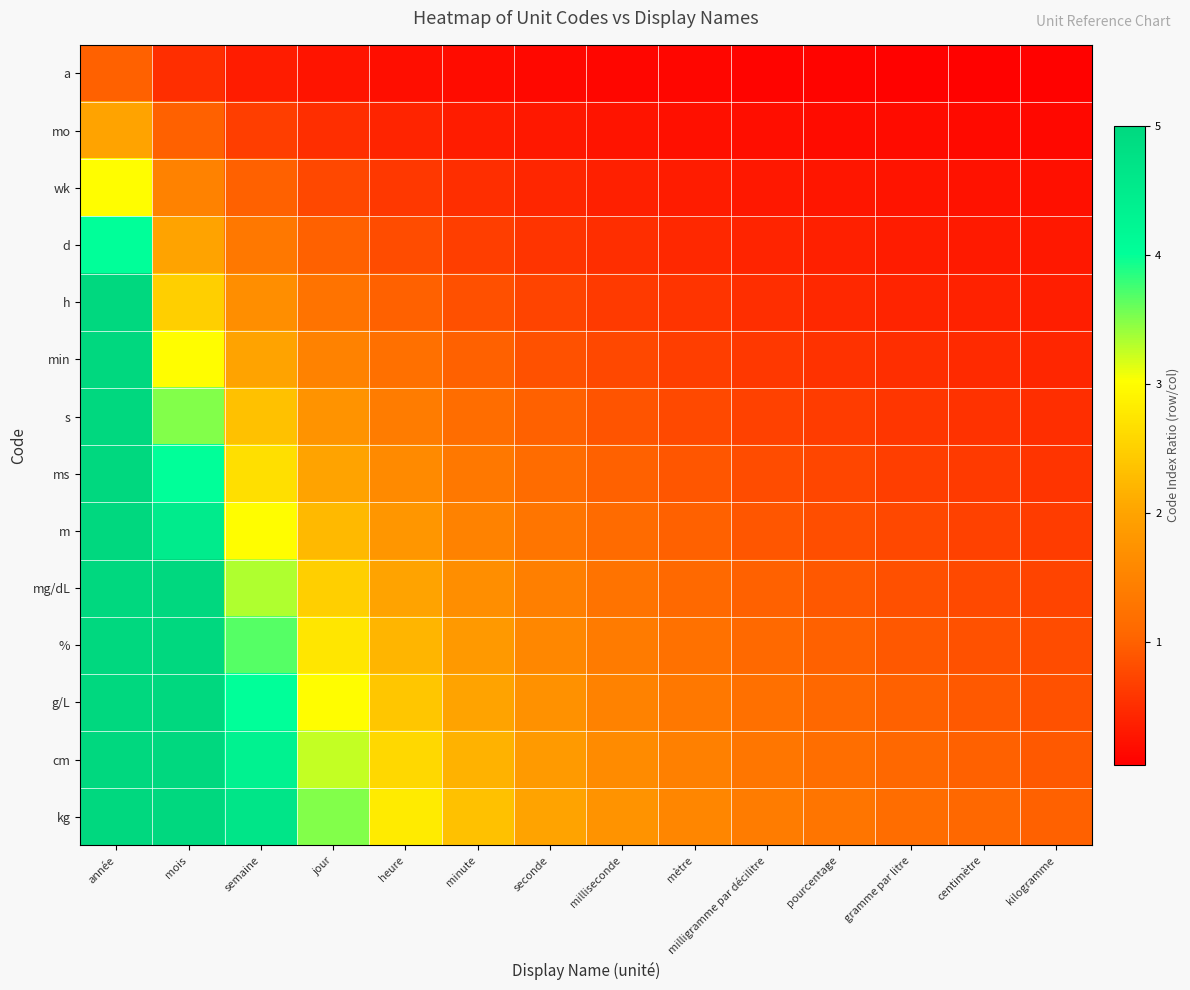

Which has a higher value, kilogramme or centimètre?

centimètre